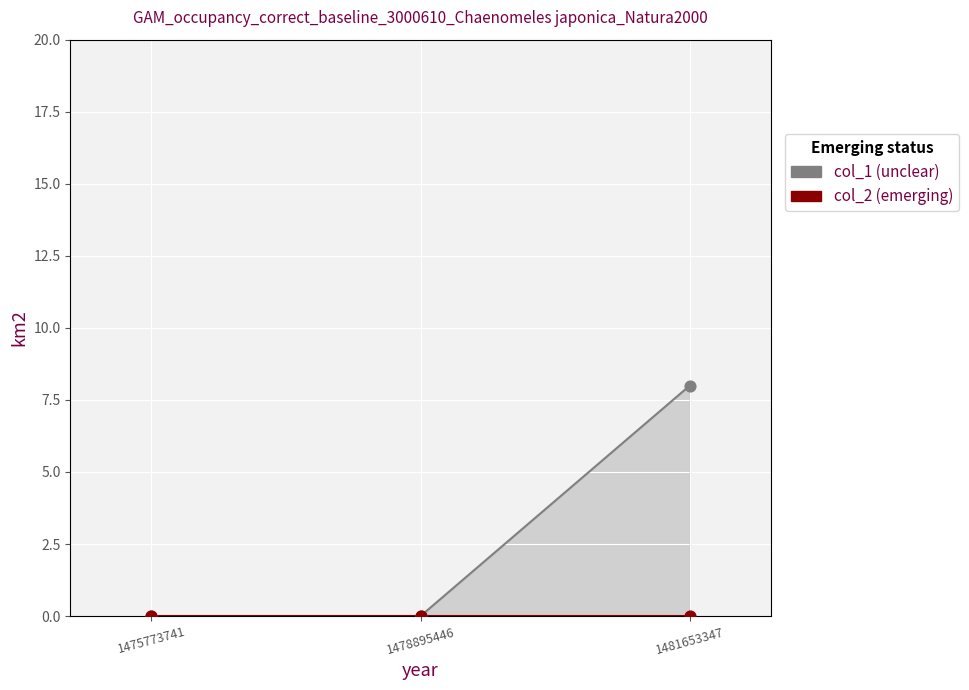

At which category is the sum across all series the highest?

1481653347